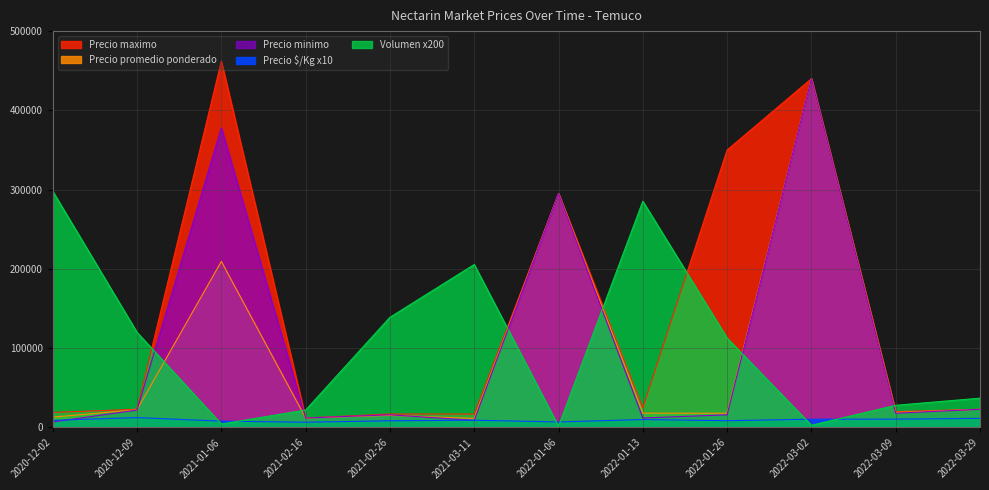

How many values in the Precio $/Kg series are below 9180?

6